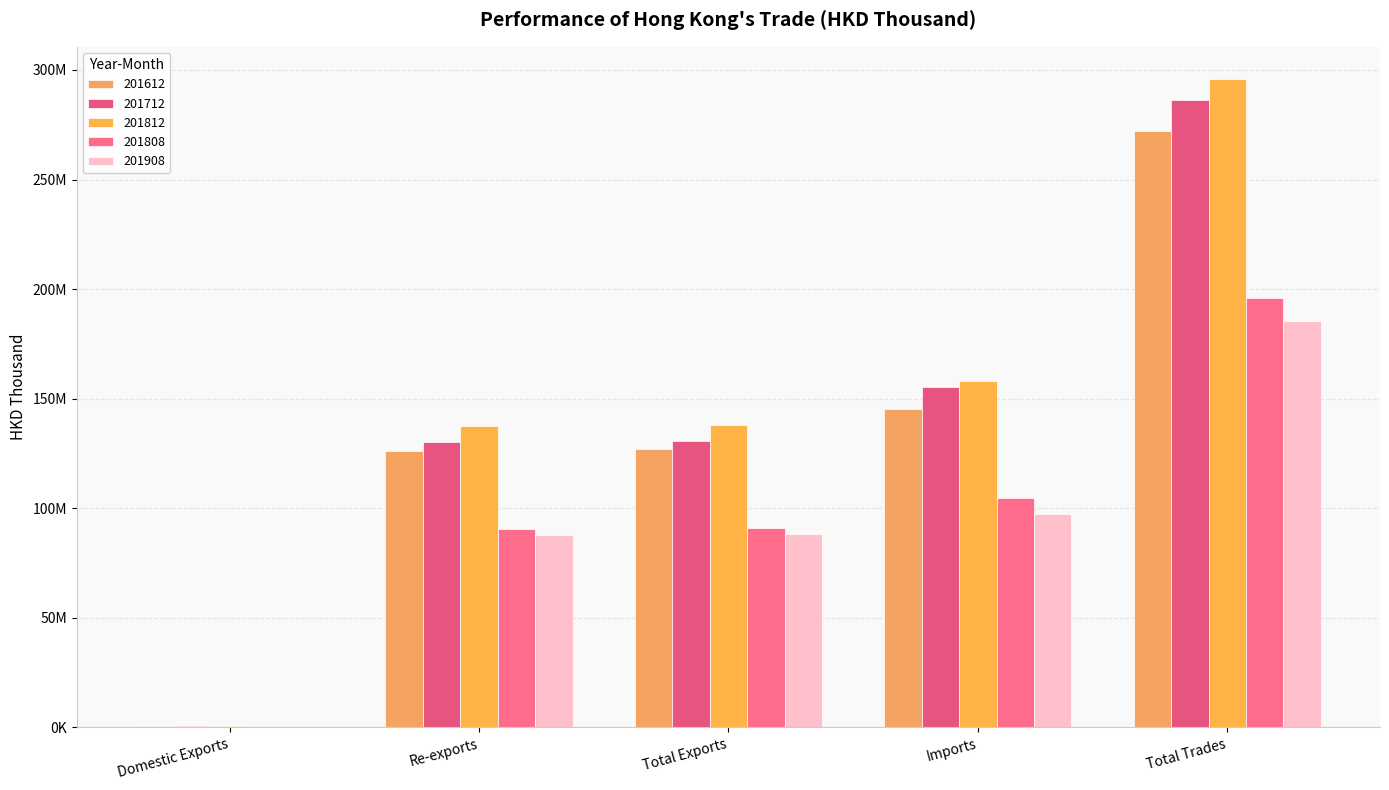

The 201712 series shows 188104403.6 at Re-exports. True or false?

False